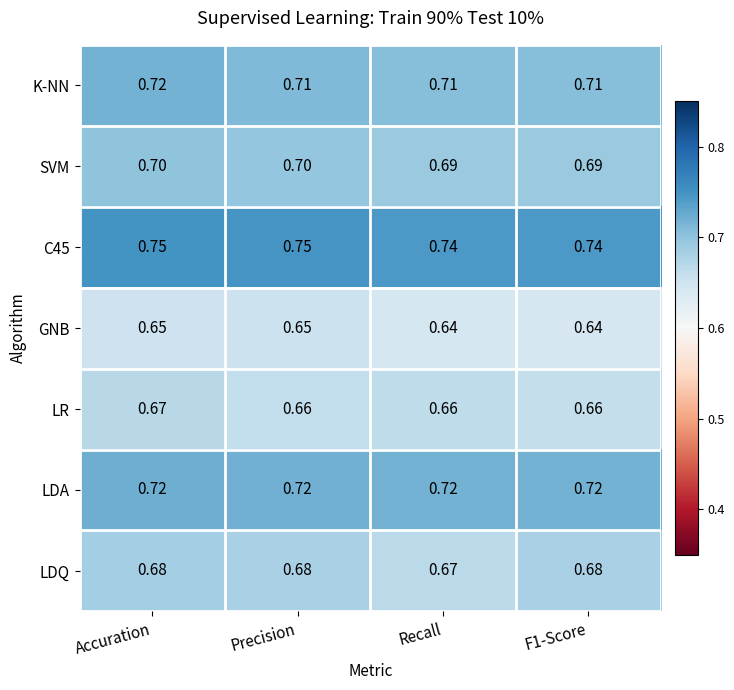

Between Recall and F1-Score, which series saw the biggest shift?

LDQ